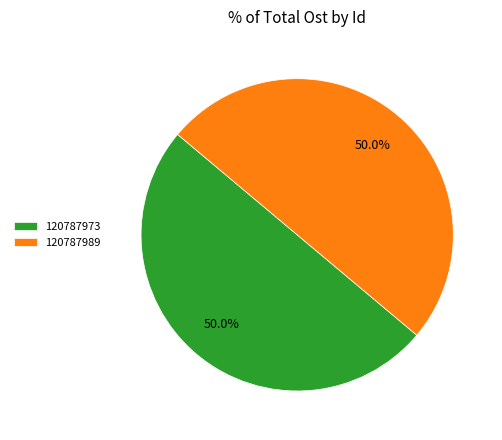

Approximately how many times larger is the value at 120787973 compared to 120787989?

1.0